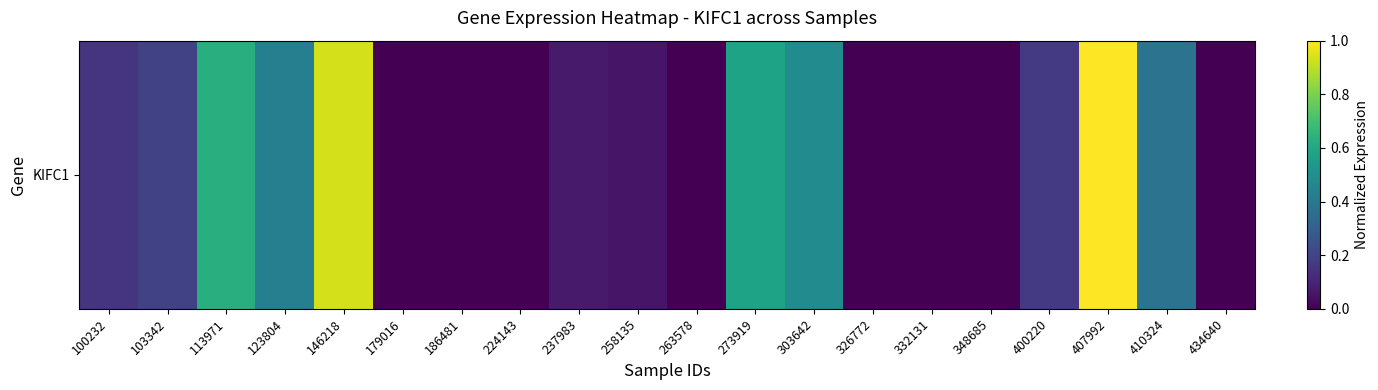

How many values are above zero?

12